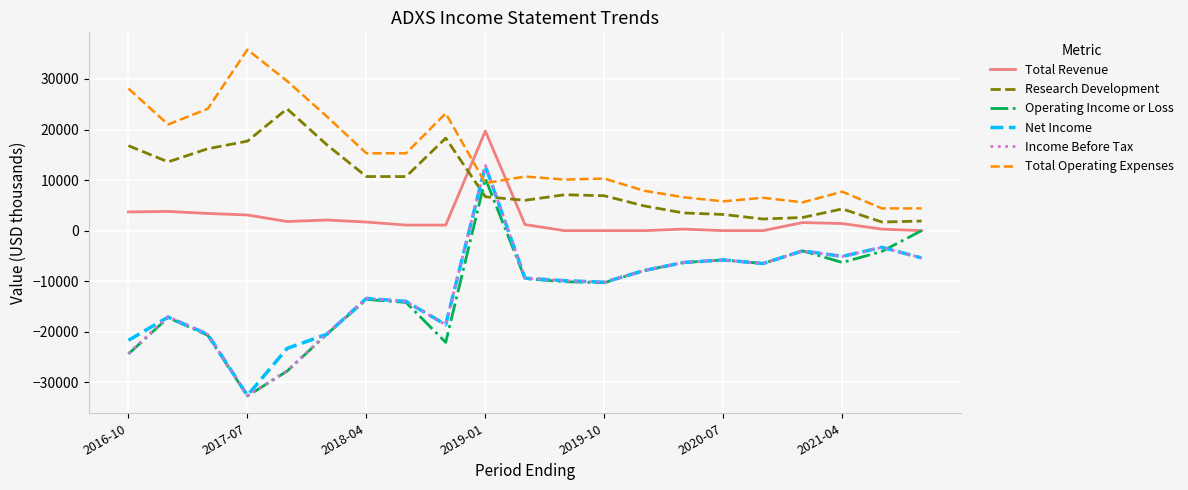

How many positive values does the Income Before Tax series have?

1